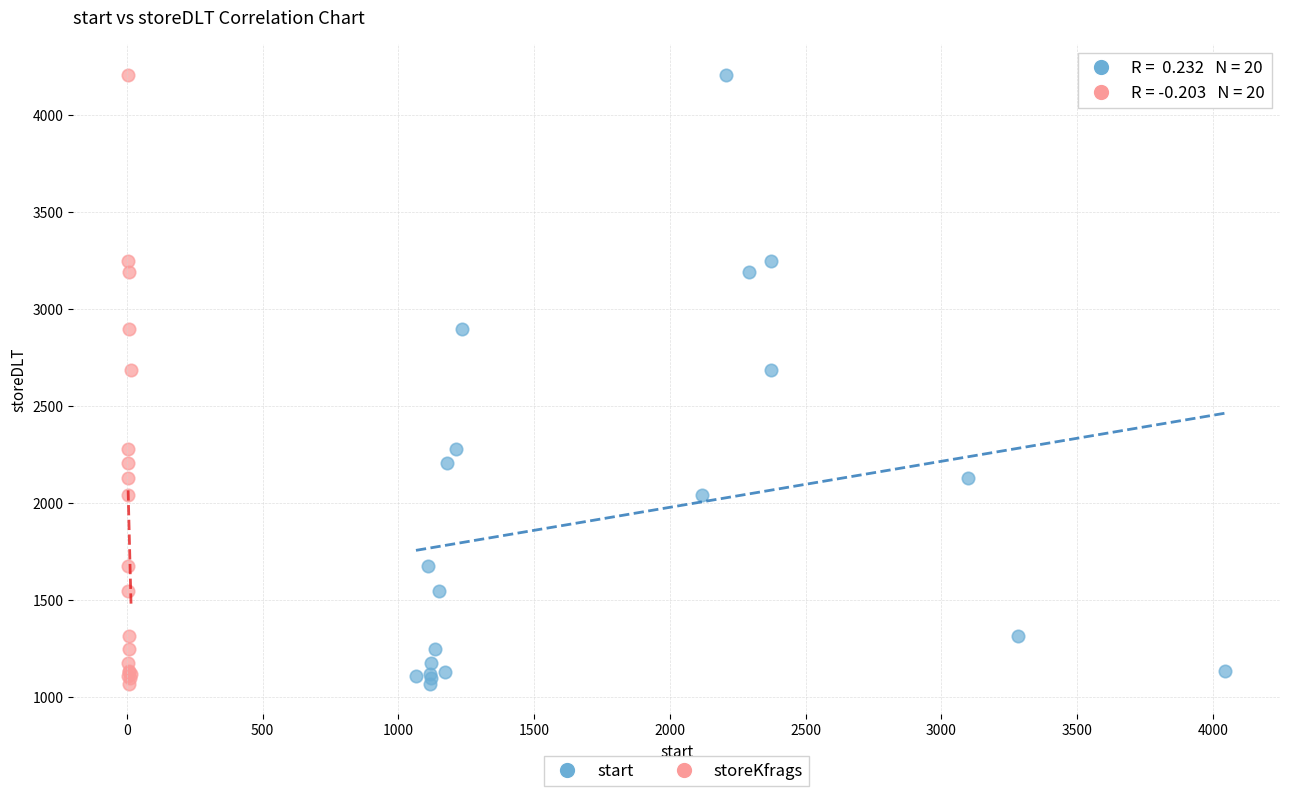

What are all the series names shown in the legend?

start, storeKfrags